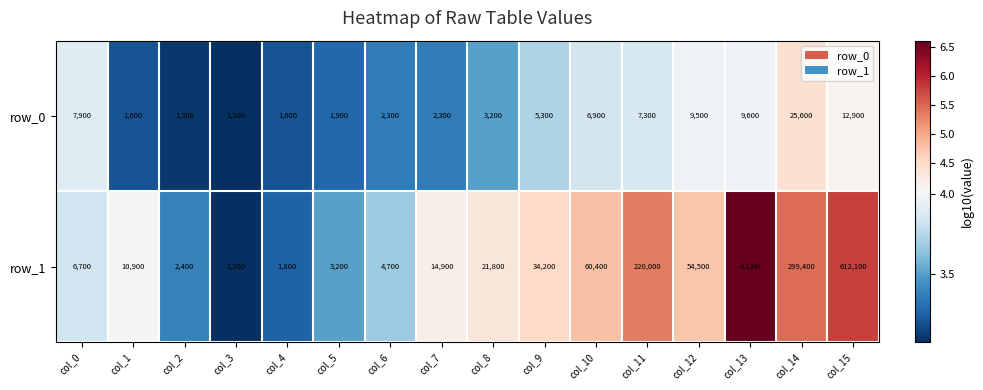

Reading left to right, what are all the values shown in this chart?

row_0: 3.9	3.2	3.1	3.1	3.2	3.3	3.4	3.4	3.5	3.7	3.8	3.9	4.0	4.0	4.4	4.1
row_1: 3.8	4.0	3.4	3.1	3.3	3.5	3.7	4.2	4.3	4.5	4.8	5.3	4.7	6.6	5.5	5.8